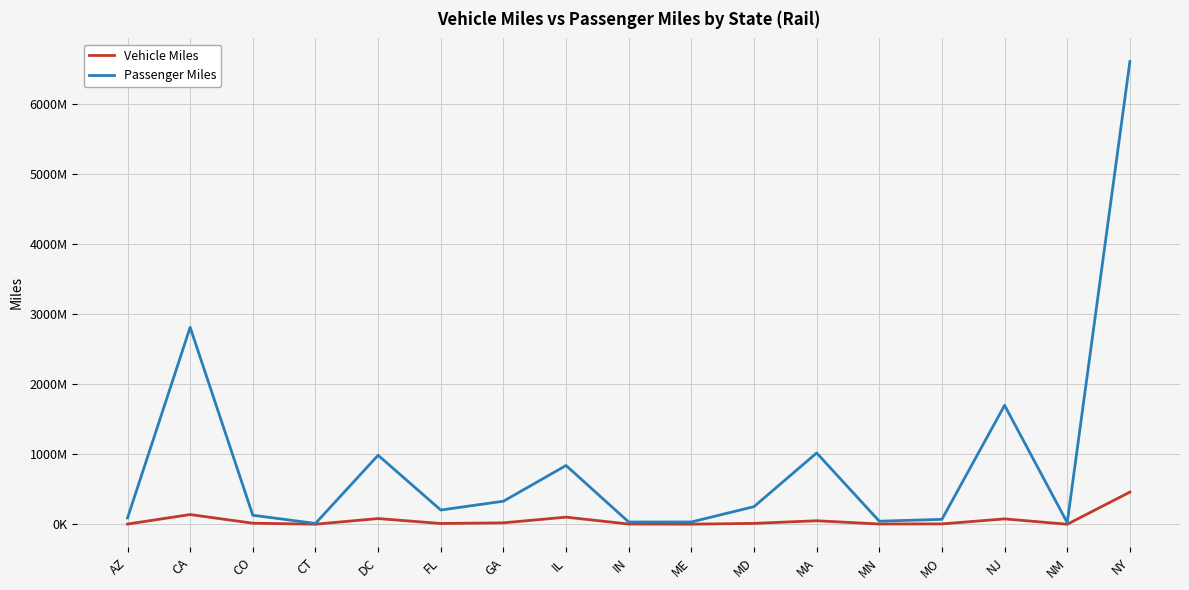

What are all the series names shown in the legend?

Vehicle Miles, Passenger Miles